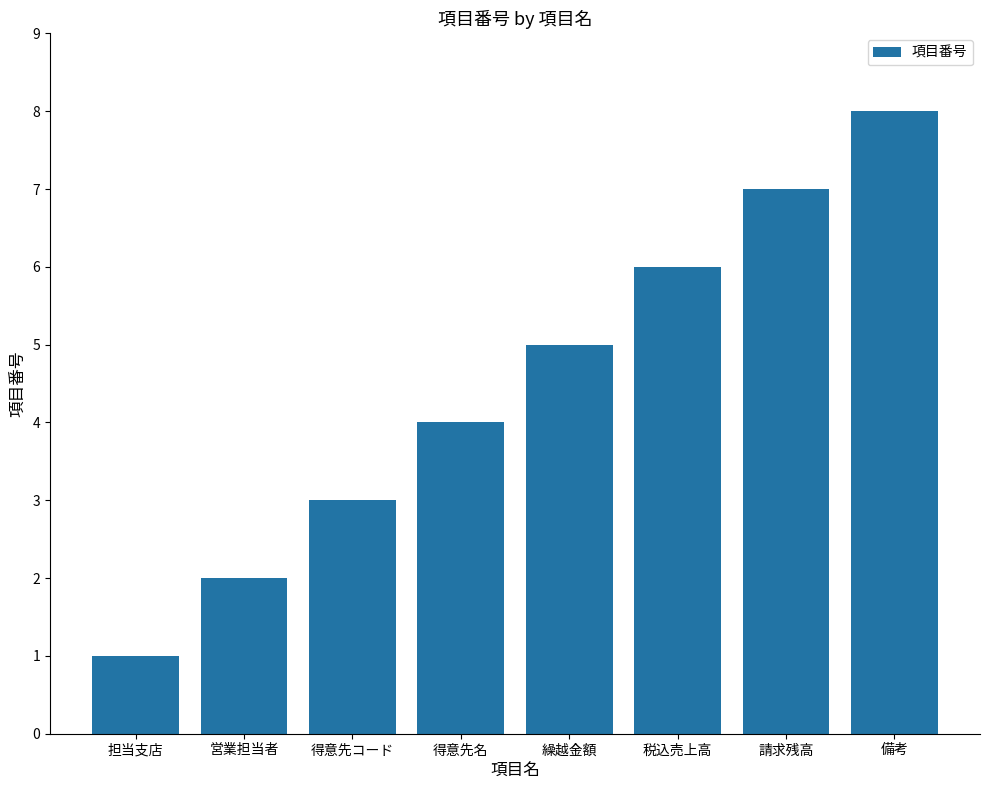

What is the smallest value displayed?

1